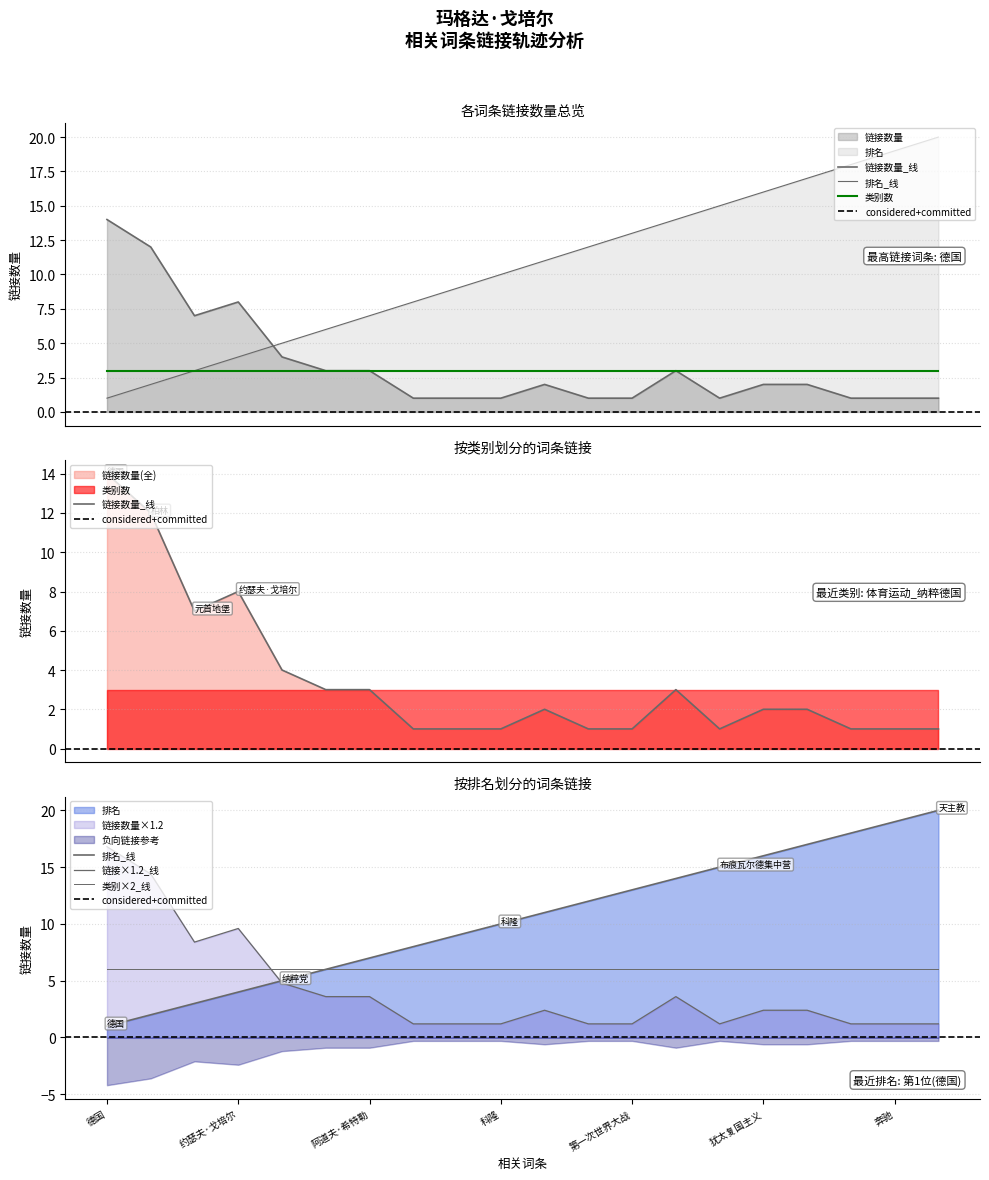

What is the label of the 19th point from the left?

奔驰